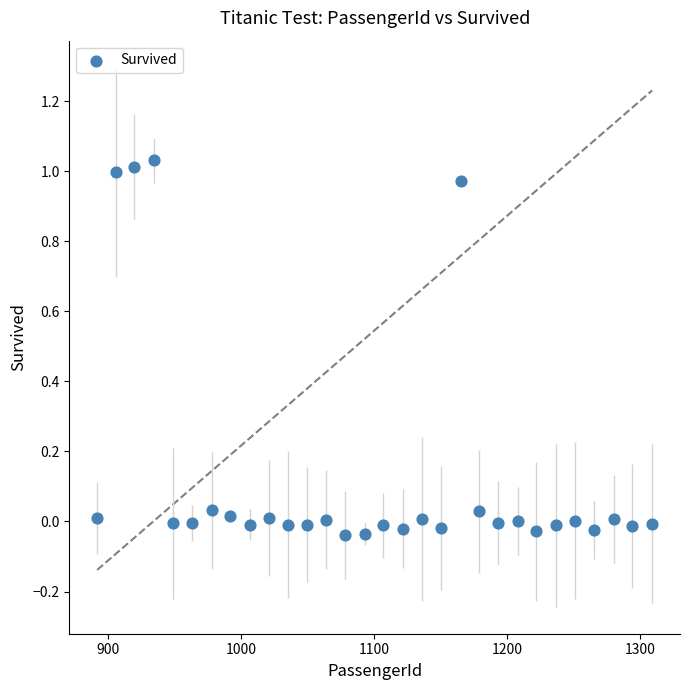

What is the range of X values (max minus min)?

417.0